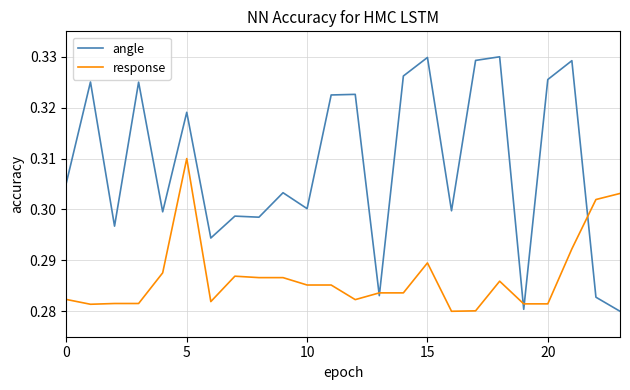

Which series has the largest range (max minus min)?

angle